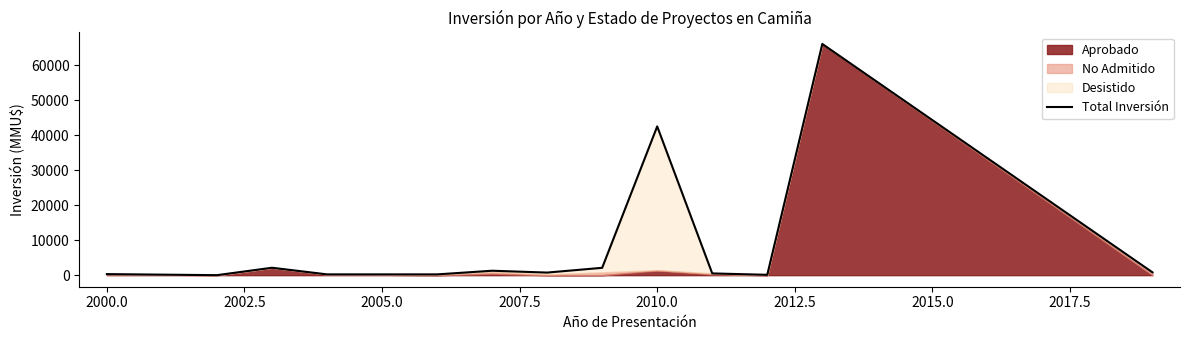

True or false: there are more than 2 points higher than both neighbors.

True